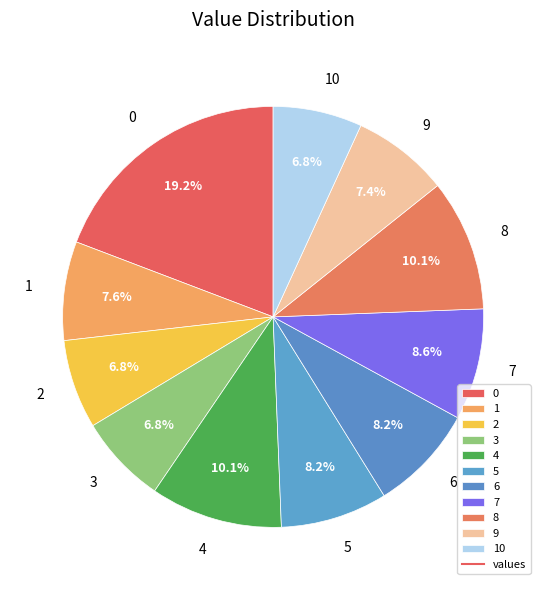

Is there a majority slice in this chart?

No